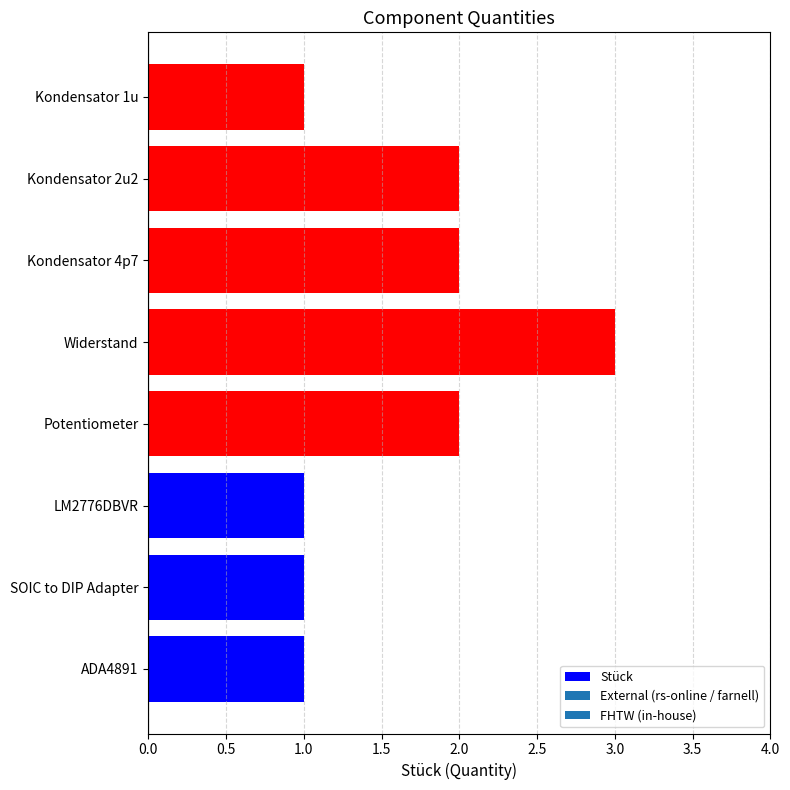

The value at ADA4891 is 0. True or false?

False